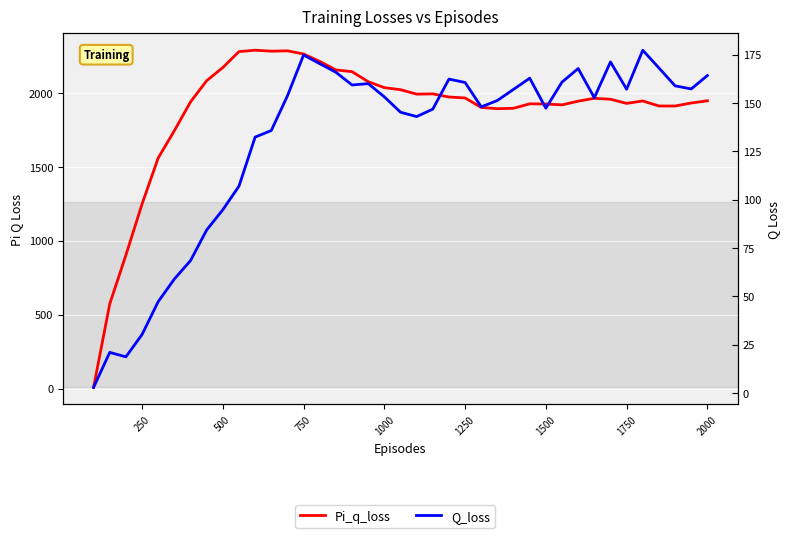

Does the chart display data point markers on the line(s)?

No